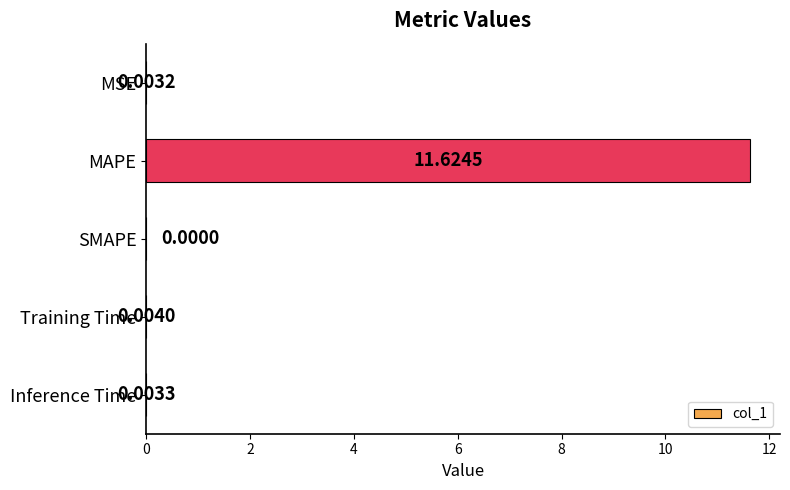

Between Inference Time and MAPE, which is larger?

MAPE